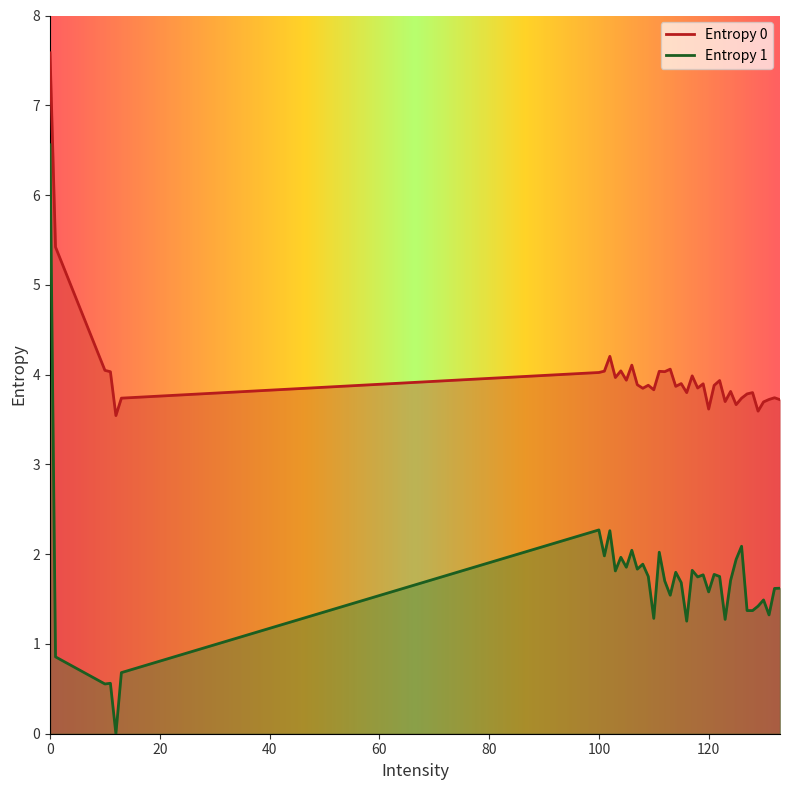

How many lines are shown in the chart?

2